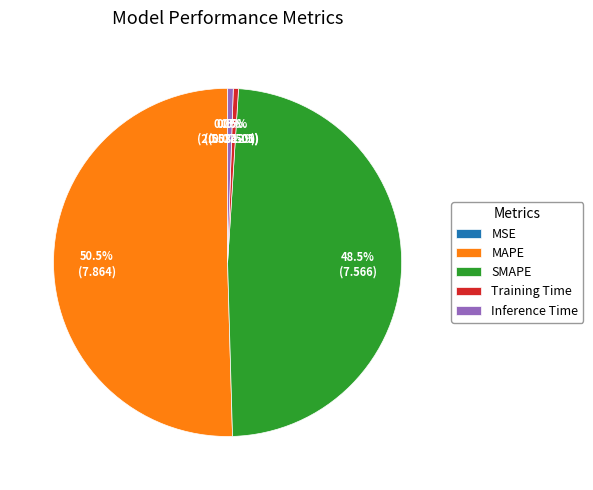

What is the largest slice in the pie chart?

MAPE